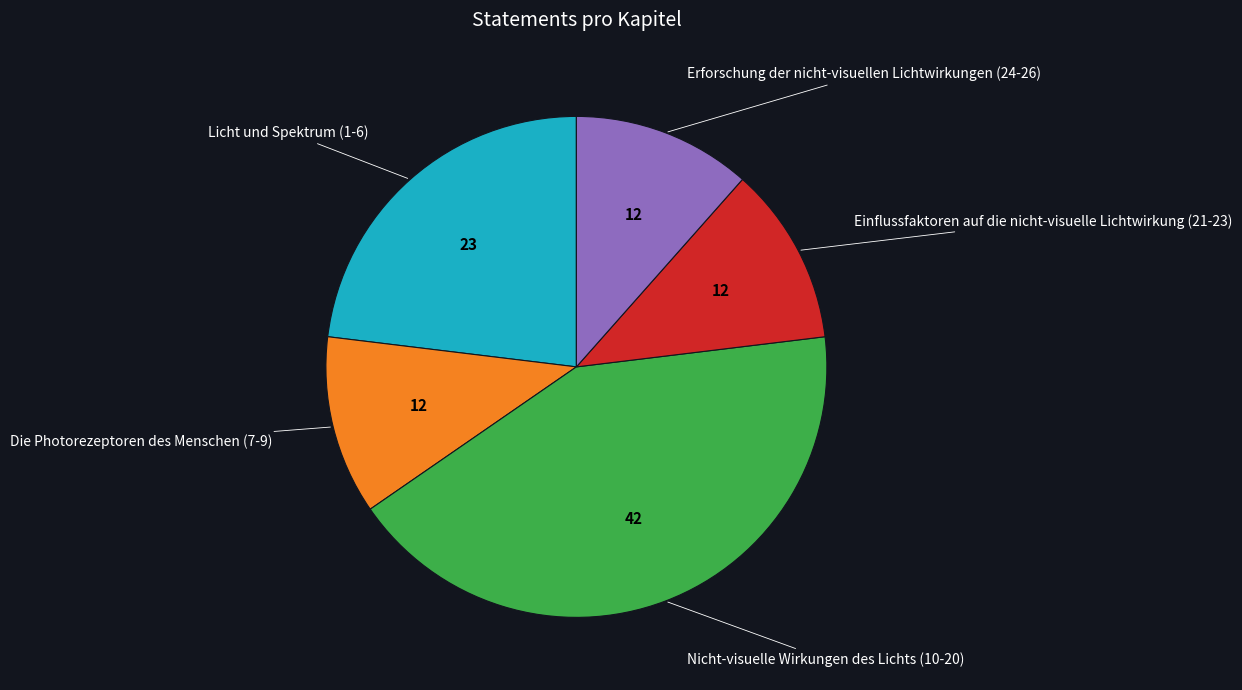

Is there a majority slice in this chart?

No